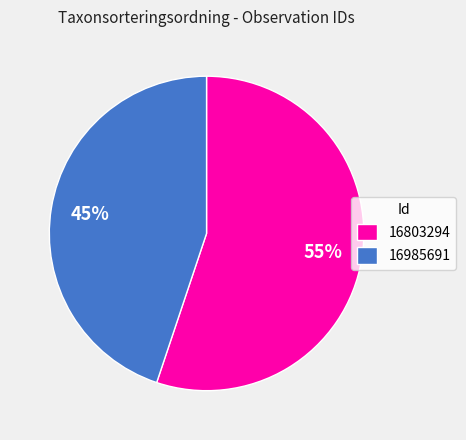

The 16985691 slice represents 34% of the pie. True or false?

False